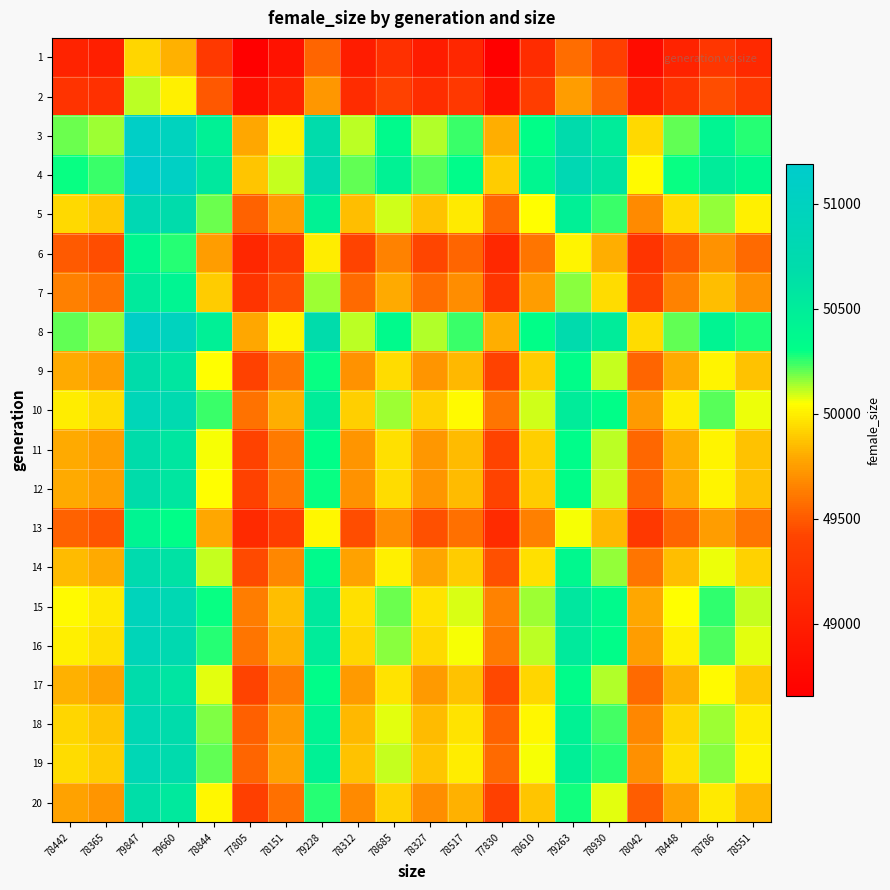

Reading left to right, what are all the values shown in this chart?

1: 78442=49052.1	78365=49003.9	79847=49930.7	79660=49813.7	78844=49303.5	77805=48653.8	78151=48870.1	79228=49543.6	78312=48970.8	78685=49204.0	78327=48980.2	78517=49099.0	77830=48669.4	78610=49157.1	79263=49565.5	78930=49357.3	78042=48802.0	78448=49055.8	78786=49267.2	78551=49120.3
2: 78442=49237.6	78365=49189.3	79847=50119.6	79660=50002.2	78844=49490.0	77805=48837.8	78151=49055.0	79228=49731.0	78312=49156.0	78685=49390.2	78327=49165.5	78517=49284.7	77830=48853.5	78610=49343.1	79263=49753.0	78930=49544.0	78042=48986.6	78448=49241.4	78786=49453.6	78551=49306.1
3: 78442=50196.3	78365=50147.0	79847=51095.4	79660=50975.7	78844=50453.6	77805=49788.7	78151=50010.1	79228=50699.3	78312=50113.1	78685=50351.8	78327=50122.7	78517=50244.3	77830=49804.7	78610=50303.8	79263=50721.7	78930=50508.6	78042=49940.4	78448=50200.2	78786=50416.5	78551=50266.1
4: 78442=50289.1	78365=50239.7	79847=51189.8	79660=51070.0	78844=50546.8	77805=49880.7	78151=50102.5	79228=50793.0	78312=50205.8	78685=50444.9	78327=50215.4	78517=50337.2	77830=49896.7	78610=50396.8	79263=50815.4	78930=50602.0	78042=50032.7	78448=50292.9	78786=50509.6	78551=50359.0
5: 78442=49937.9	78365=49888.9	79847=50832.4	79660=50713.4	78844=50193.9	77805=49532.4	78151=49752.7	79228=50438.3	78312=49855.2	78685=50092.6	78327=49864.7	78517=49985.7	77830=49548.3	78610=50044.9	79263=50460.6	78930=50248.6	78042=49683.3	78448=49941.8	78786=50156.9	78551=50007.3
6: 78442=49496.0	78365=49447.4	79847=50382.6	79660=50264.6	78844=49749.7	77805=49094.1	78151=49312.4	79228=49992.0	78312=49414.0	78685=49649.3	78327=49423.5	78517=49543.3	77830=49109.9	78610=49602.0	79263=50014.1	78930=49803.9	78042=49243.6	78448=49499.8	78786=49713.1	78551=49564.8
7: 78442=49642.7	78365=49593.9	79847=50531.8	79660=50413.5	78844=49897.1	77805=49239.5	78151=49458.5	79228=50140.1	78312=49560.4	78685=49796.4	78327=49569.9	78517=49690.1	77830=49255.4	78610=49749.0	79263=50162.2	78930=49951.5	78042=49389.5	78448=49646.5	78786=49860.4	78551=49711.6
8: 78442=50200.3	78365=50151.0	79847=51099.5	79660=50979.8	78844=50457.6	77805=49792.7	78151=50014.1	79228=50703.3	78312=50117.1	78685=50355.8	78327=50126.7	78517=50248.3	77830=49808.7	78610=50307.8	79263=50725.7	78930=50512.6	78042=49944.3	78448=50204.2	78786=50420.5	78551=50270.1
9: 78442=49793.3	78365=49744.4	79847=50685.2	79660=50566.5	78844=50048.5	77805=49388.9	78151=49608.6	79228=50292.2	78312=49710.8	78685=49947.5	78327=49720.3	78517=49840.9	77830=49404.8	78610=49899.9	79263=50314.5	78930=50103.1	78042=49539.4	78448=49797.1	78786=50011.7	78551=49862.5
10: 78442=49991.8	78365=49942.7	79847=50887.2	79660=50768.1	78844=50248.0	77805=49585.8	78151=49806.4	79228=50492.7	78312=49909.0	78685=50146.7	78327=49918.5	78517=50039.6	77830=49601.8	78610=50098.9	79263=50515.0	78930=50302.8	78042=49736.9	78448=49995.6	78786=50211.1	78551=50061.3
11: 78442=49801.3	78365=49752.4	79847=50693.3	79660=50574.6	78844=50056.5	77805=49396.9	78151=49616.5	79228=50300.3	78312=49718.7	78685=49955.6	78327=49728.3	78517=49848.9	77830=49412.7	78610=49907.9	79263=50322.5	78930=50111.1	78042=49547.3	78448=49805.1	78786=50019.7	78551=49870.5
12: 78442=49795.3	78365=49746.4	79847=50687.2	79660=50568.5	78844=50050.5	77805=49390.9	78151=49610.6	79228=50294.2	78312=49712.8	78685=49949.5	78327=49722.3	78517=49842.9	77830=49406.8	78610=49901.9	79263=50316.5	78930=50105.1	78042=49541.4	78448=49799.1	78786=50013.7	78551=49864.5
13: 78442=49532.9	78365=49484.3	79847=50420.1	79660=50302.0	78844=49786.8	77805=49130.7	78151=49349.2	79228=50029.3	78312=49450.8	78685=49686.4	78327=49460.3	78517=49580.3	77830=49146.5	78610=49639.0	79263=50051.4	78930=49841.1	78042=49280.3	78448=49536.7	78786=49750.2	78551=49601.8
14: 78442=49849.2	78365=49800.2	79847=50742.0	79660=50623.2	78844=50104.6	77805=49444.4	78151=49664.2	79228=50348.7	78312=49766.5	78685=50003.6	78327=49776.1	78517=49896.8	77830=49460.2	78610=49955.9	79263=50370.9	78930=50159.3	78042=49595.0	78448=49853.0	78786=50067.8	78551=49918.4
15: 78442=50038.7	78365=49989.6	79847=50935.0	79660=50815.7	78844=50295.1	77805=49632.4	78151=49853.1	79228=50540.1	78312=49955.8	78685=50193.7	78327=49965.3	78517=50086.5	77830=49648.3	78610=50145.9	79263=50562.4	78930=50350.0	78042=49783.5	78448=50042.5	78786=50258.1	78551=50108.2
16: 78442=50006.8	78365=49957.7	79847=50902.5	79660=50783.3	78844=50263.1	77805=49600.7	78151=49821.3	79228=50507.9	78312=49923.9	78685=50161.7	78327=49933.5	78517=50054.6	77830=49616.6	78610=50113.9	79263=50530.2	78930=50317.9	78042=49751.8	78448=50010.6	78786=50226.1	78551=50076.3
17: 78442=49816.2	78365=49767.3	79847=50708.5	79660=50589.8	78844=50071.5	77805=49411.7	78151=49631.4	79228=50315.4	78312=49733.7	78685=49970.6	78327=49743.2	78517=49863.9	77830=49427.6	78610=49922.9	79263=50337.6	78930=50126.2	78042=49562.2	78448=49820.1	78786=50034.7	78551=49885.5
18: 78442=49923.0	78365=49874.0	79847=50817.2	79660=50698.2	78844=50178.8	77805=49517.6	78151=49737.8	79228=50423.2	78312=49840.2	78685=50077.6	78327=49849.8	78517=49970.7	77830=49533.5	78610=50029.9	79263=50445.5	78930=50233.6	78042=49668.4	78448=49926.8	78786=50141.9	78551=49992.4
19: 78442=49949.9	78365=49900.9	79847=50844.6	79660=50725.5	78844=50205.9	77805=49544.3	78151=49764.6	79228=50450.4	78312=49867.1	78685=50104.7	78327=49876.7	78517=49997.7	77830=49560.2	78610=50056.9	79263=50472.7	78930=50260.7	78042=49695.2	78448=49953.7	78786=50169.0	78551=50019.3
20: 78442=49766.4	78365=49717.5	79847=50657.7	79660=50539.1	78844=50021.4	77805=49362.2	78151=49581.7	79228=50265.0	78312=49683.9	78685=49920.5	78327=49693.4	78517=49813.9	77830=49378.1	78610=49872.9	79263=50287.2	78930=50076.0	78042=49512.6	78448=49770.2	78786=49984.6	78551=49835.5